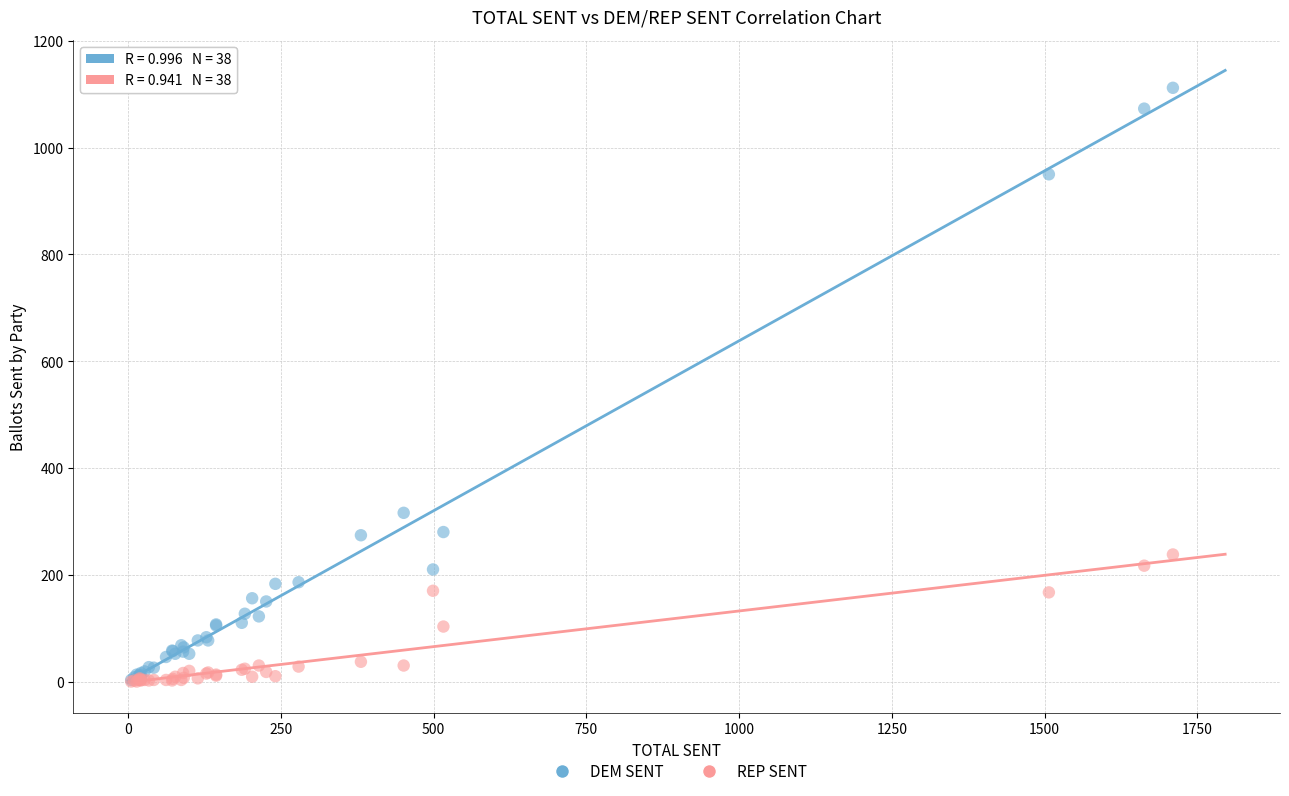

Across all series, what Y value is closest to 556?

316